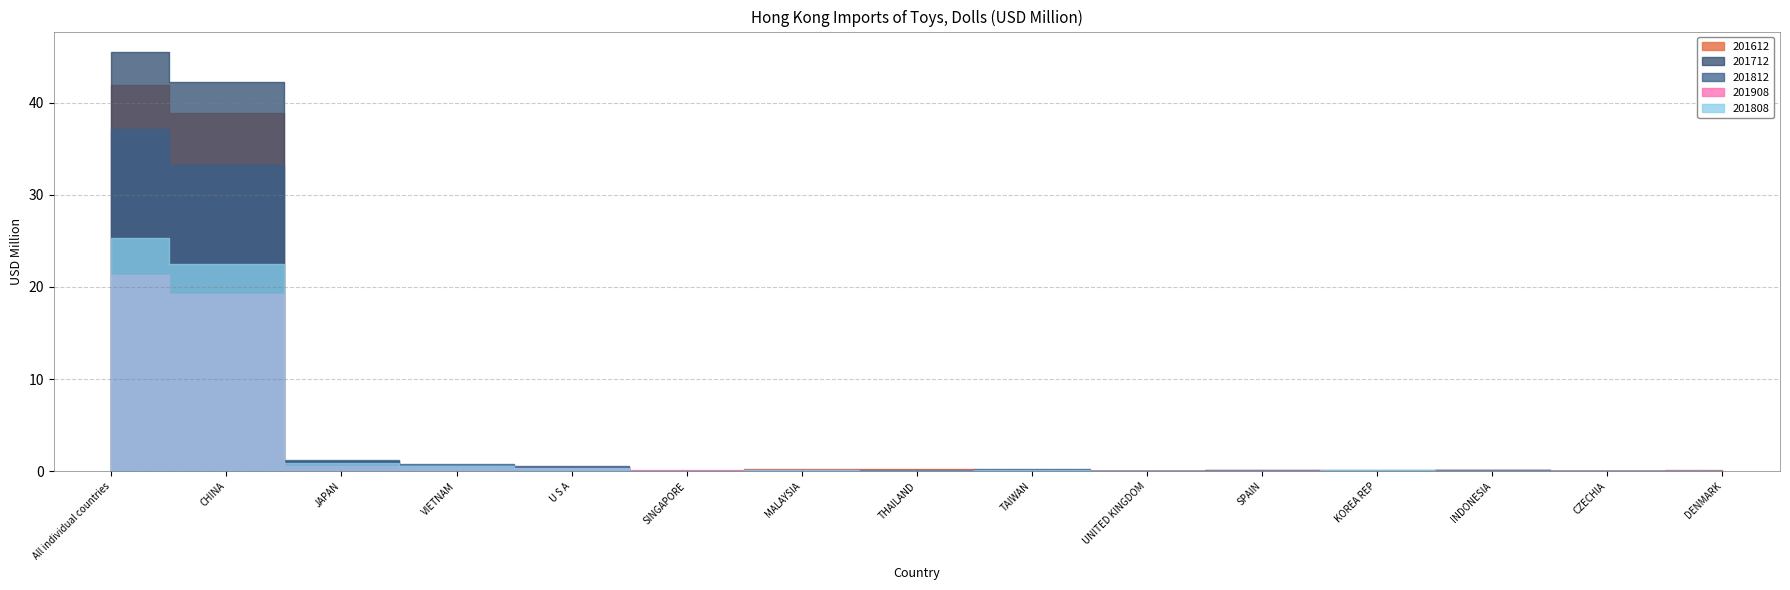

What is the sum of all 201808 values?

50.4